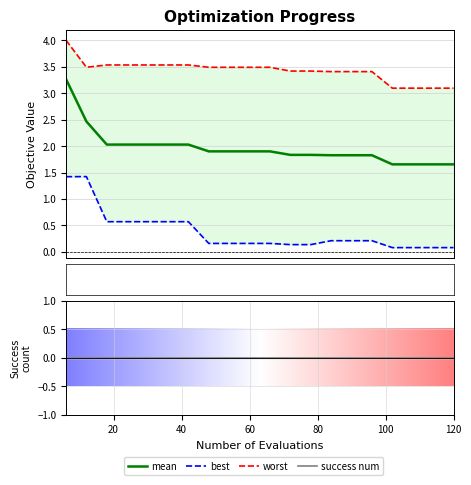

True or false: mean and worst cross at least once.

False